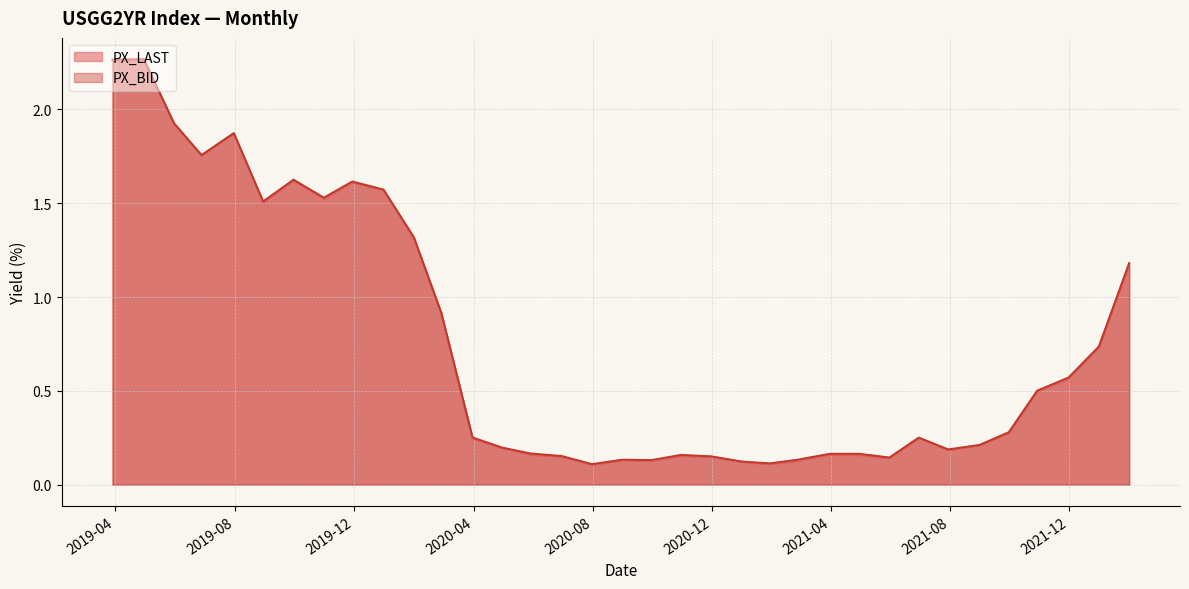

What is the sum of all PX_LAST values?

26.3